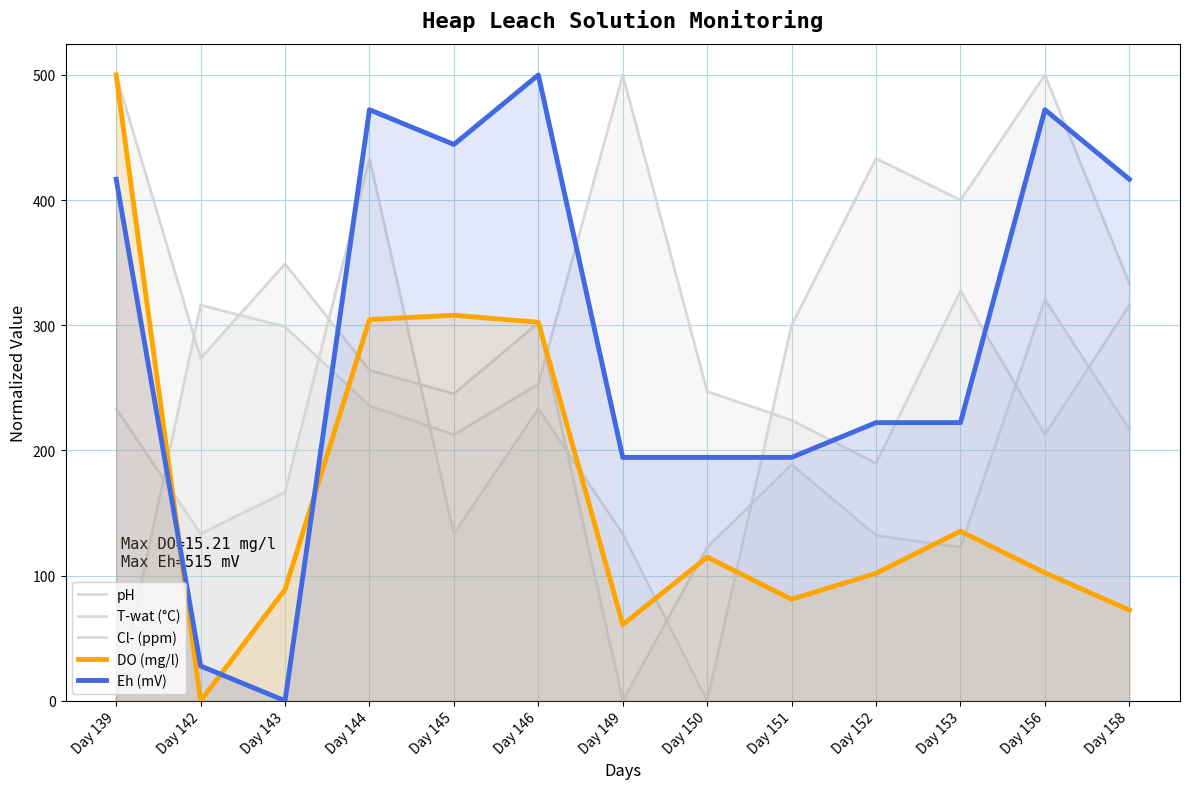

True or false: pH has more than 1 interior local peaks.

True